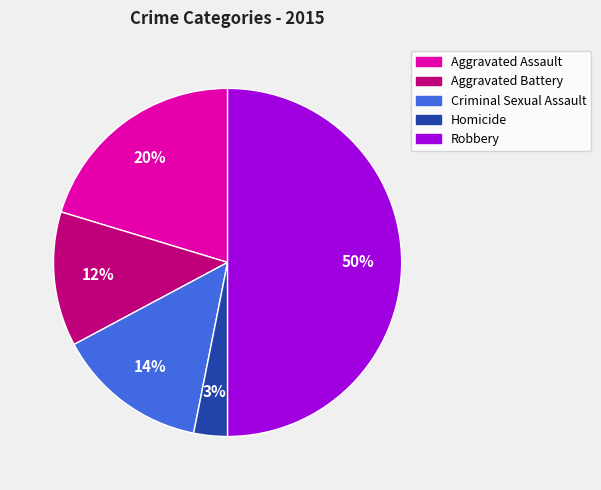

Does Aggravated Battery represent more than half of the total?

No